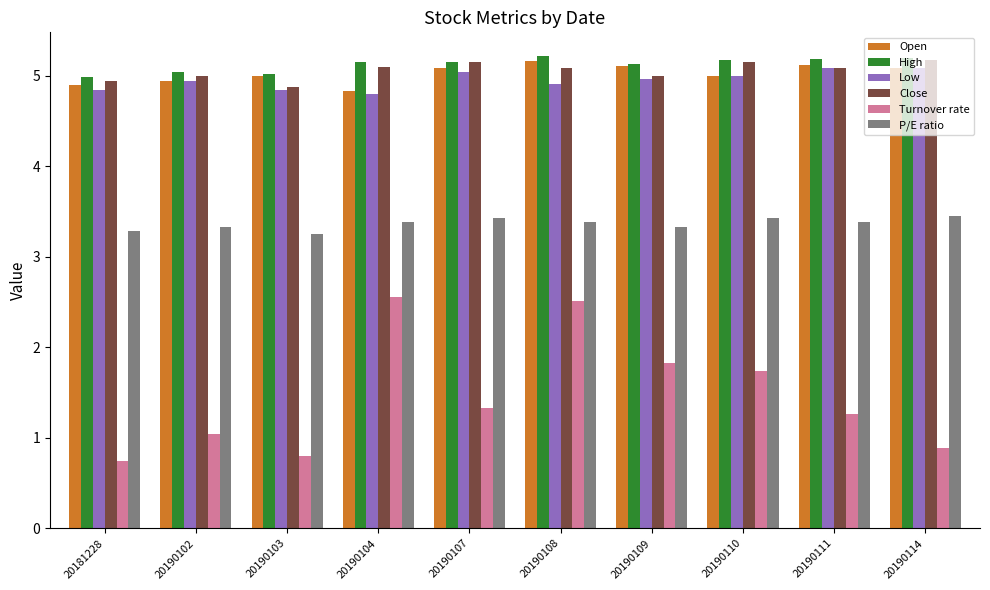

What is the value of the Turnover rate bar at the 7th from the left?

1.8